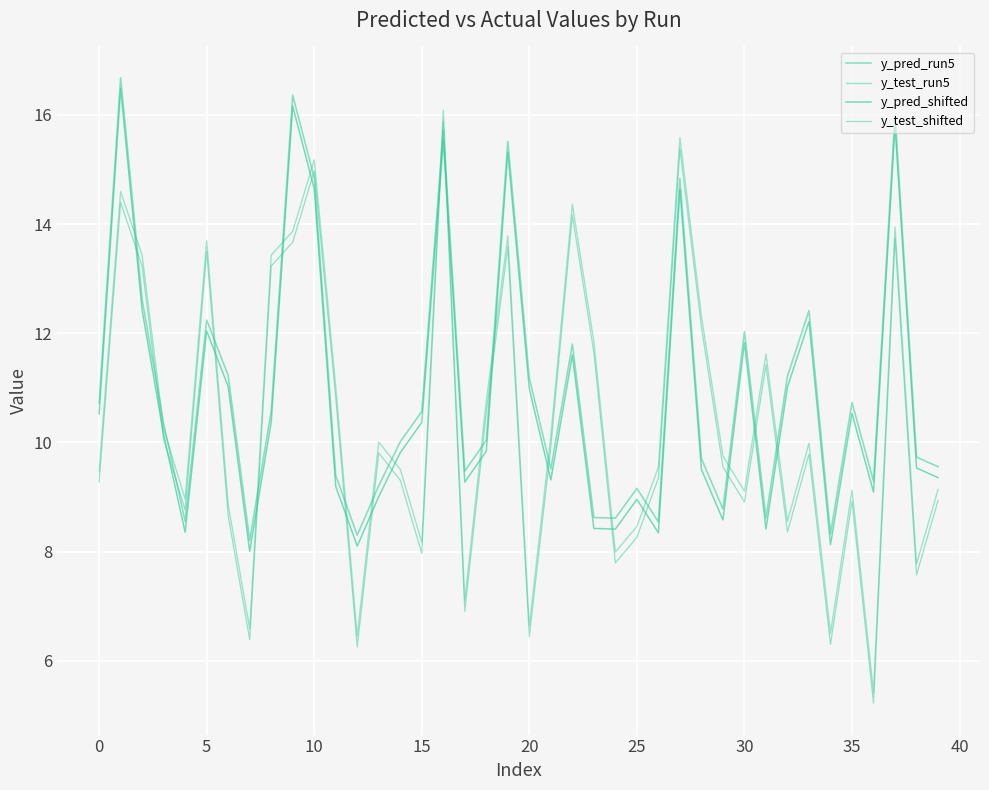

How many lines are shown in the chart?

4